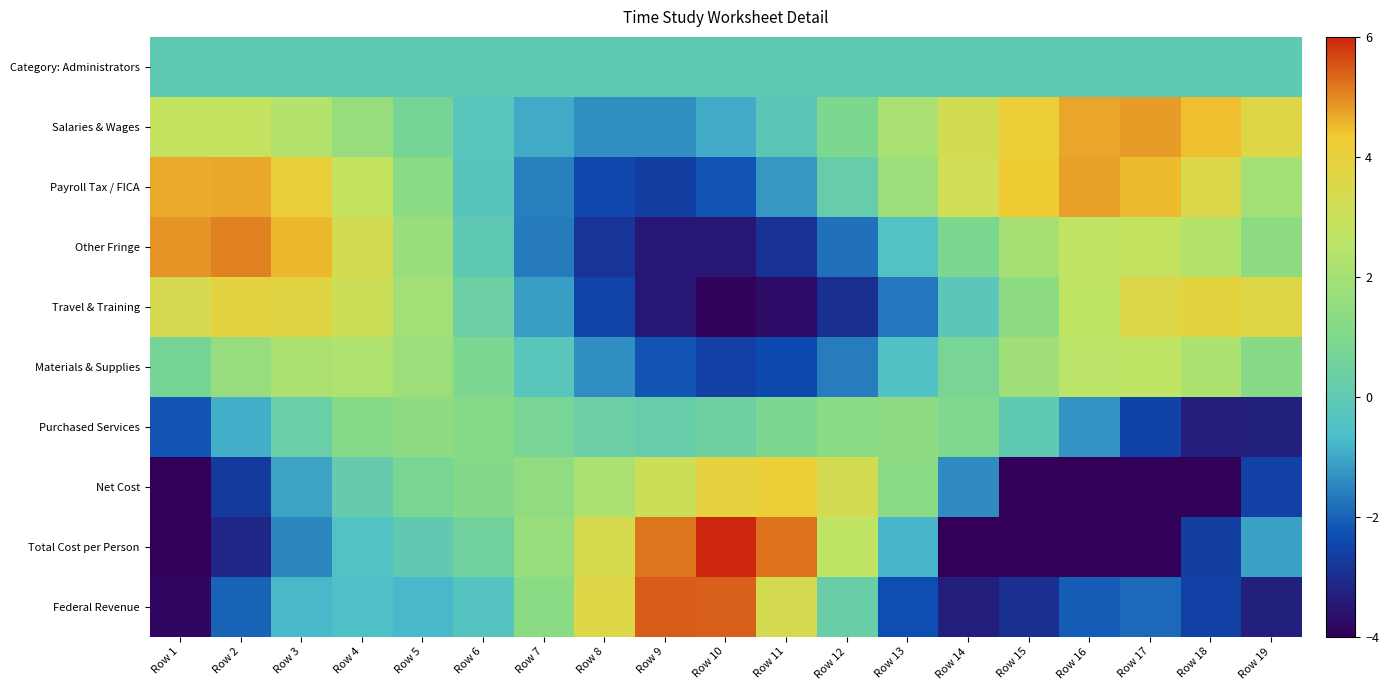

At Row 14, list the series in order from smallest to largest.

Total Cost per Person, Federal Revenue, Net Cost, Travel & Training, Category: Administrators, Materials & Supplies, Other Fringe, Purchased Services, Payroll Tax / FICA, Salaries & Wages